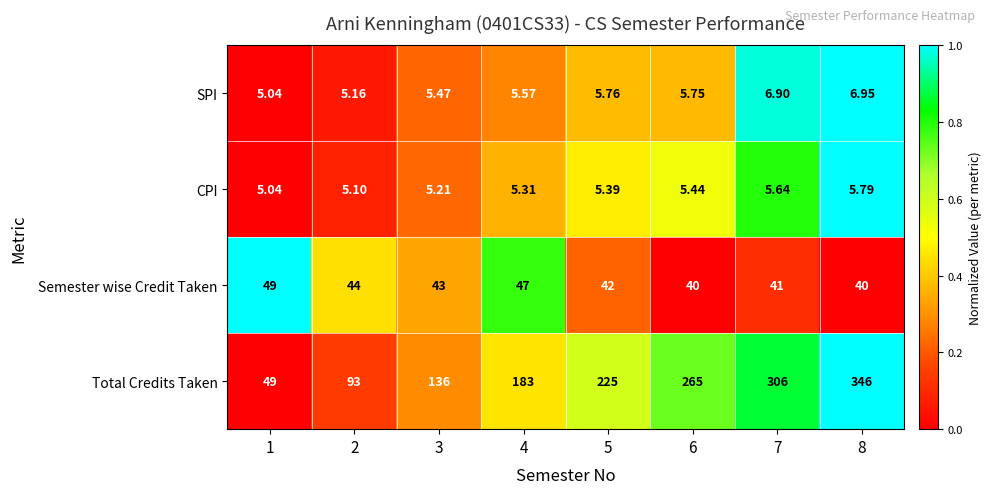

Which series has the largest range (max minus min)?

Total Credits Taken